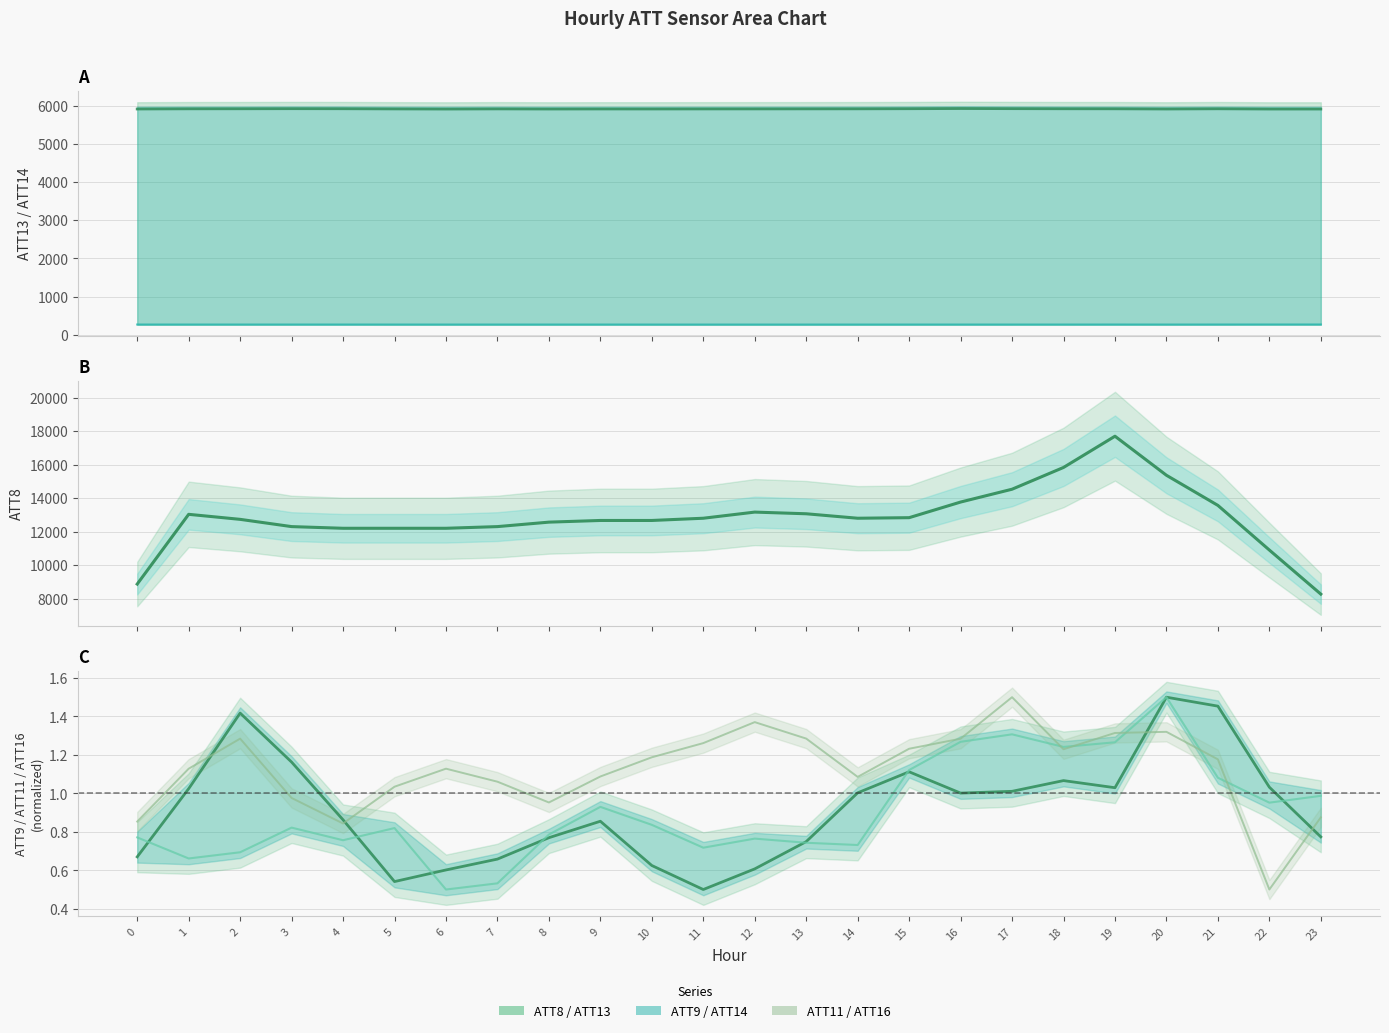

Which category has the lowest value in the ATT11 line series?

6